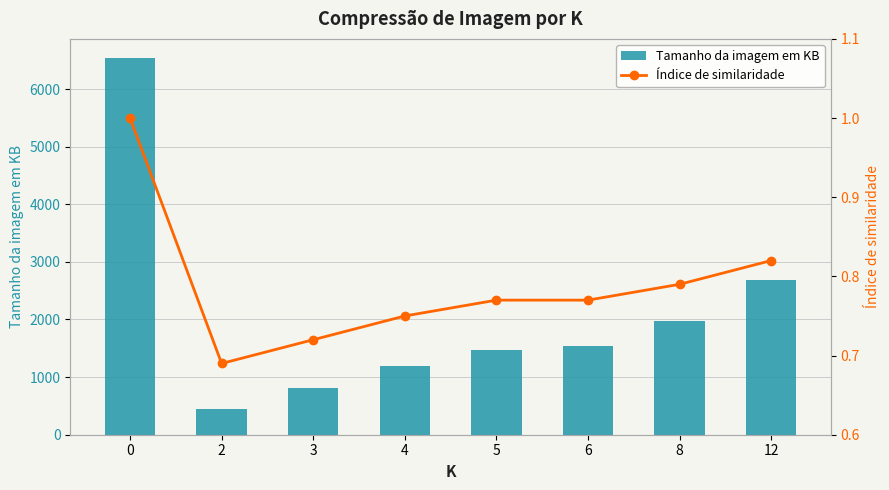

Which series has the widest spread of values?

Tamanho da imagem em KB